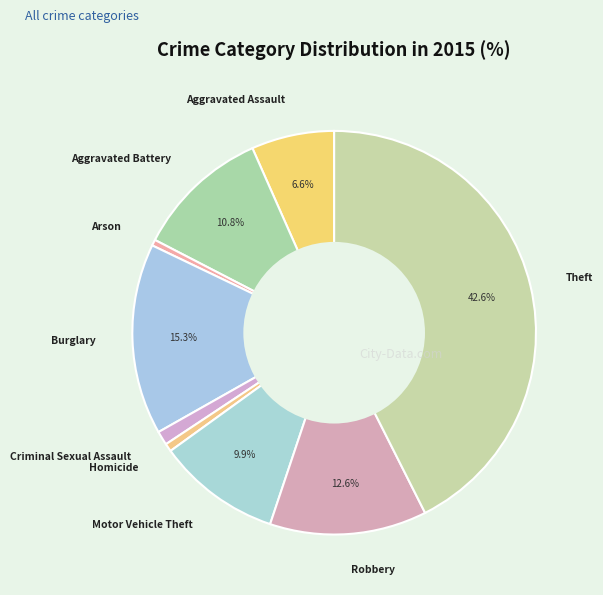

Is Homicide the majority of the pie?

No